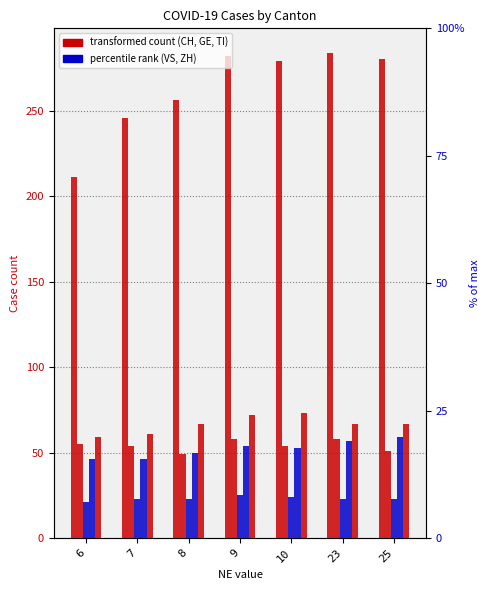

Between 8 and 10, which series saw the biggest shift?

CH